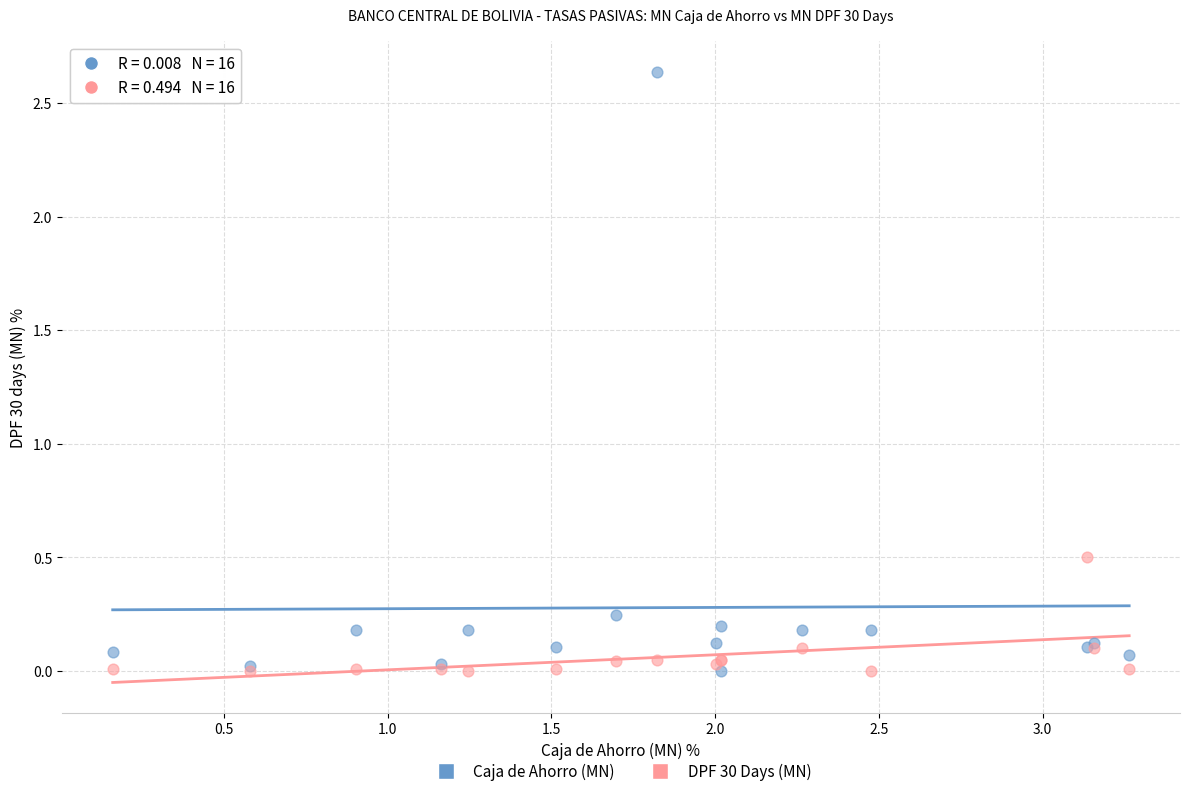

Across all series, what Y value is closest to 1?

0.5